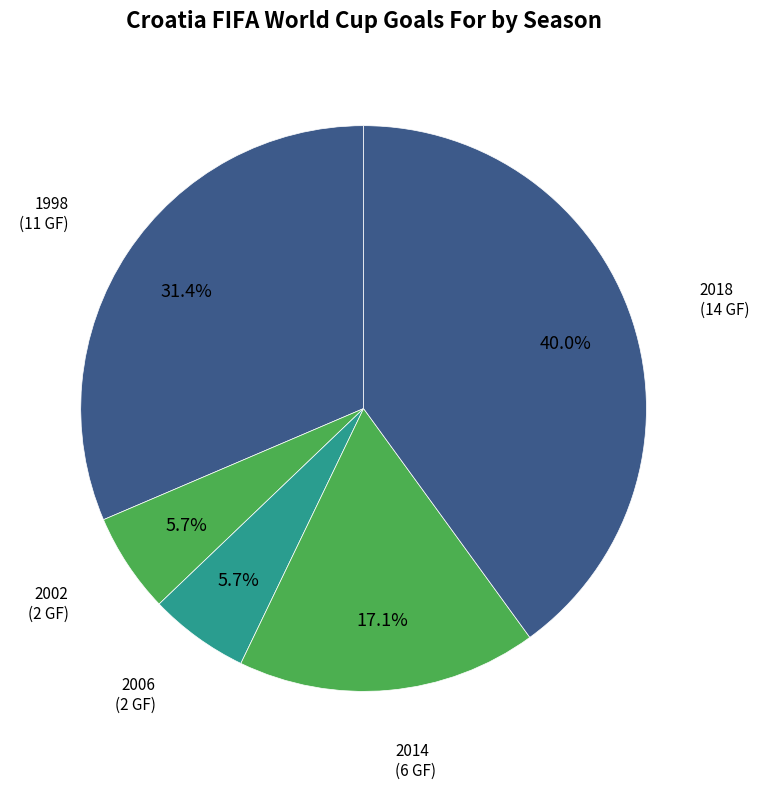

Count the number of slices in the pie.

5